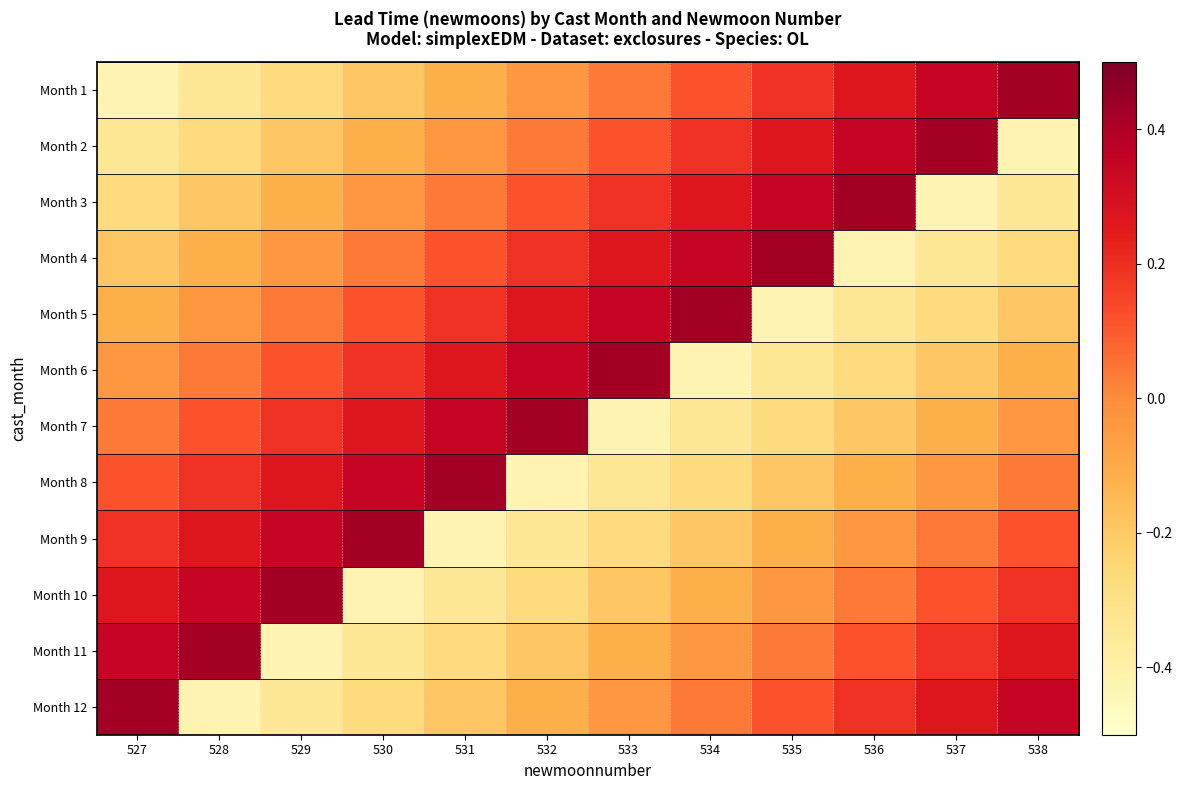

At how many categories does at least one series exceed 0?

12